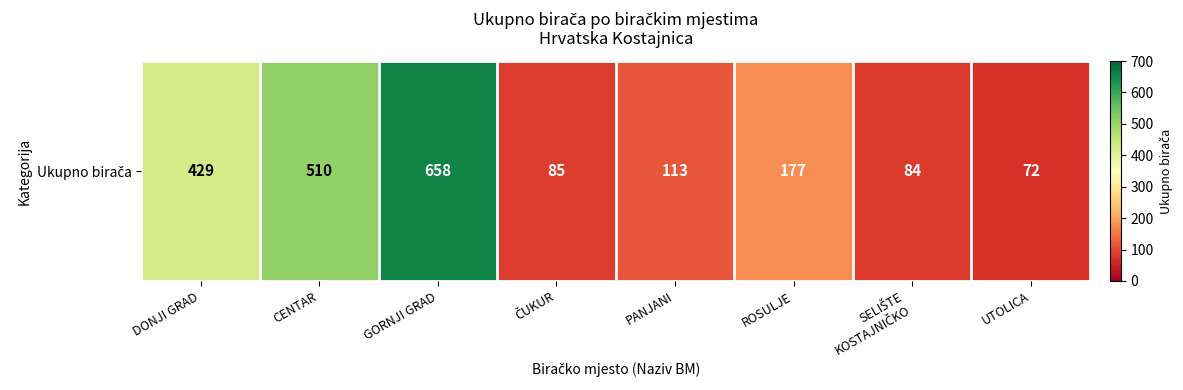

What is the smallest value displayed?

72